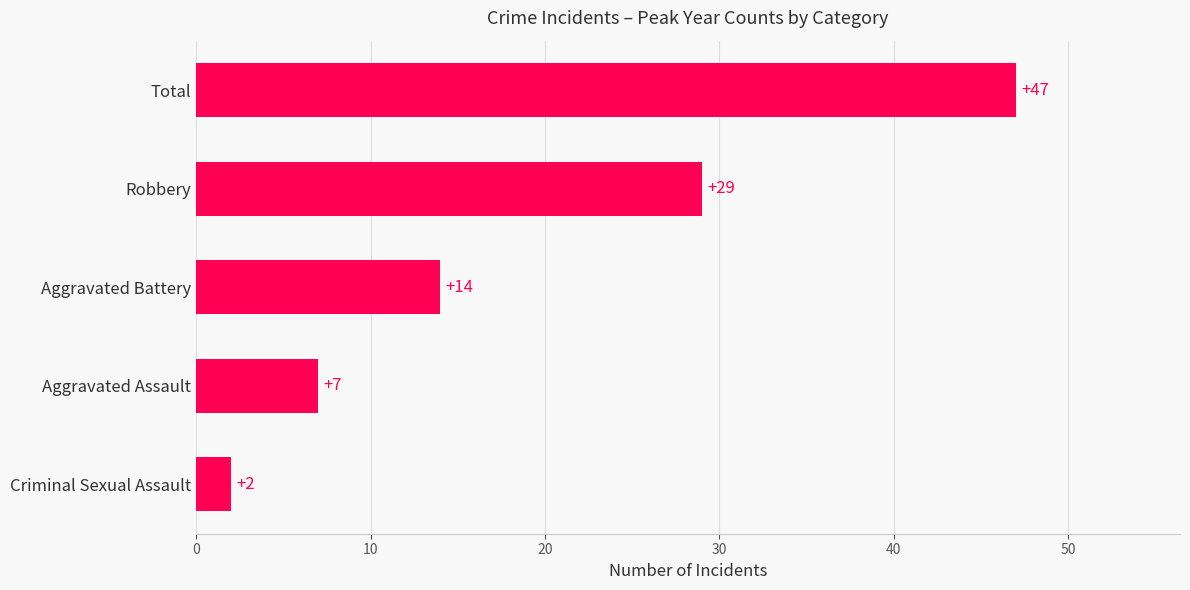

Between Aggravated Battery and Total, which is larger?

Total